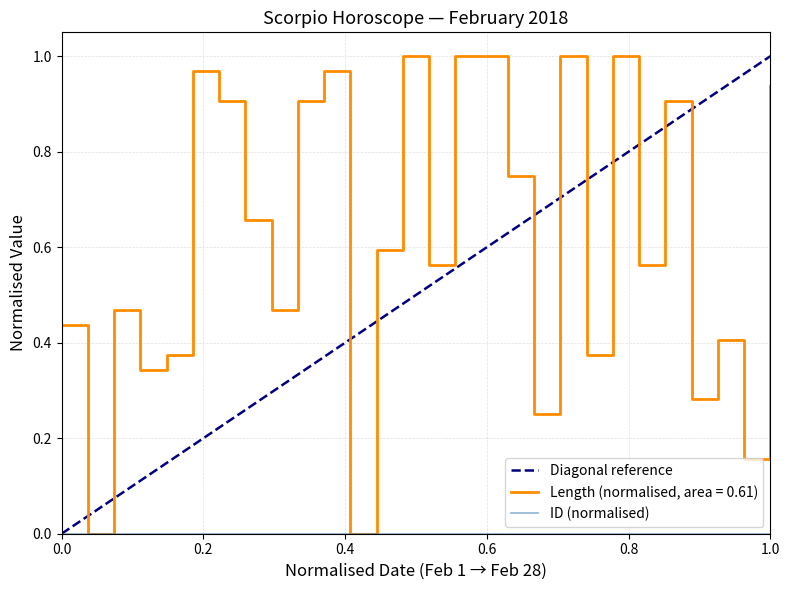

What is the greatest value displayed?

1.0